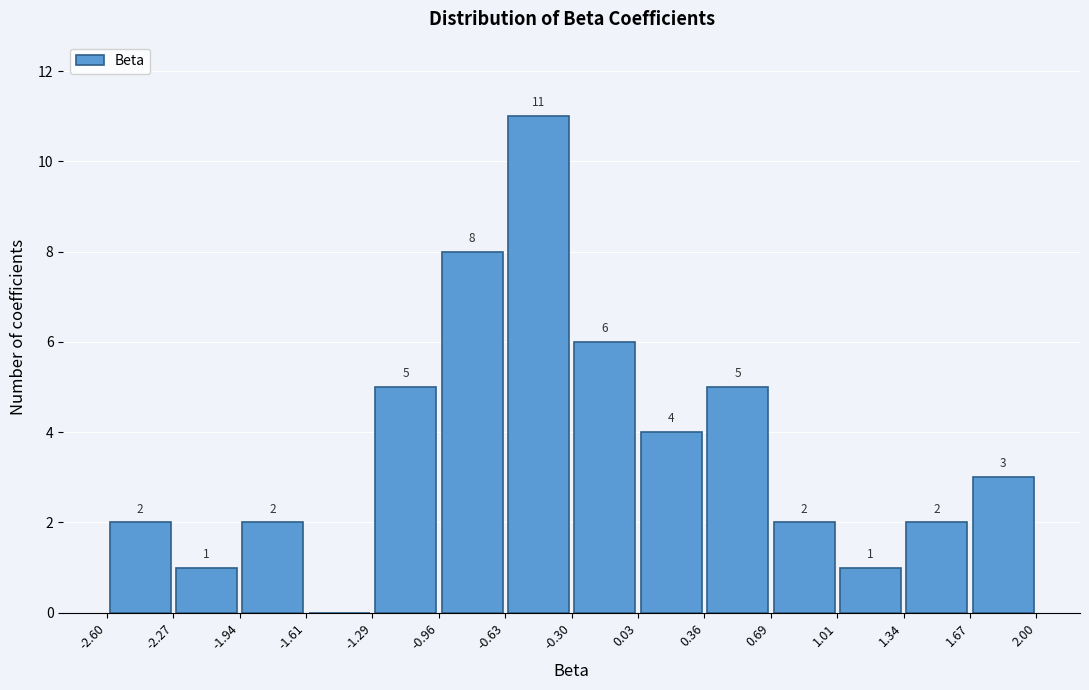

Which range on the x-axis has the tallest bar?

-0.63 to -0.30